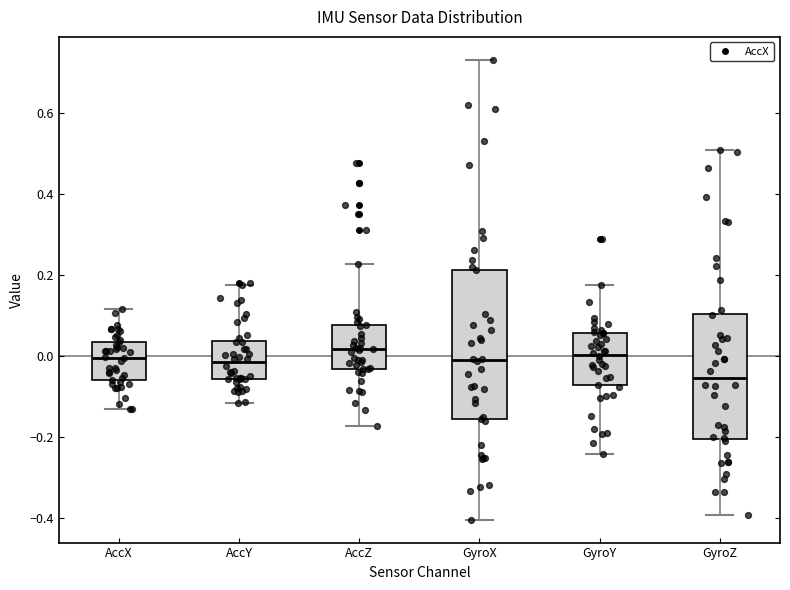

Which box has the lowest median line?

GyroZ